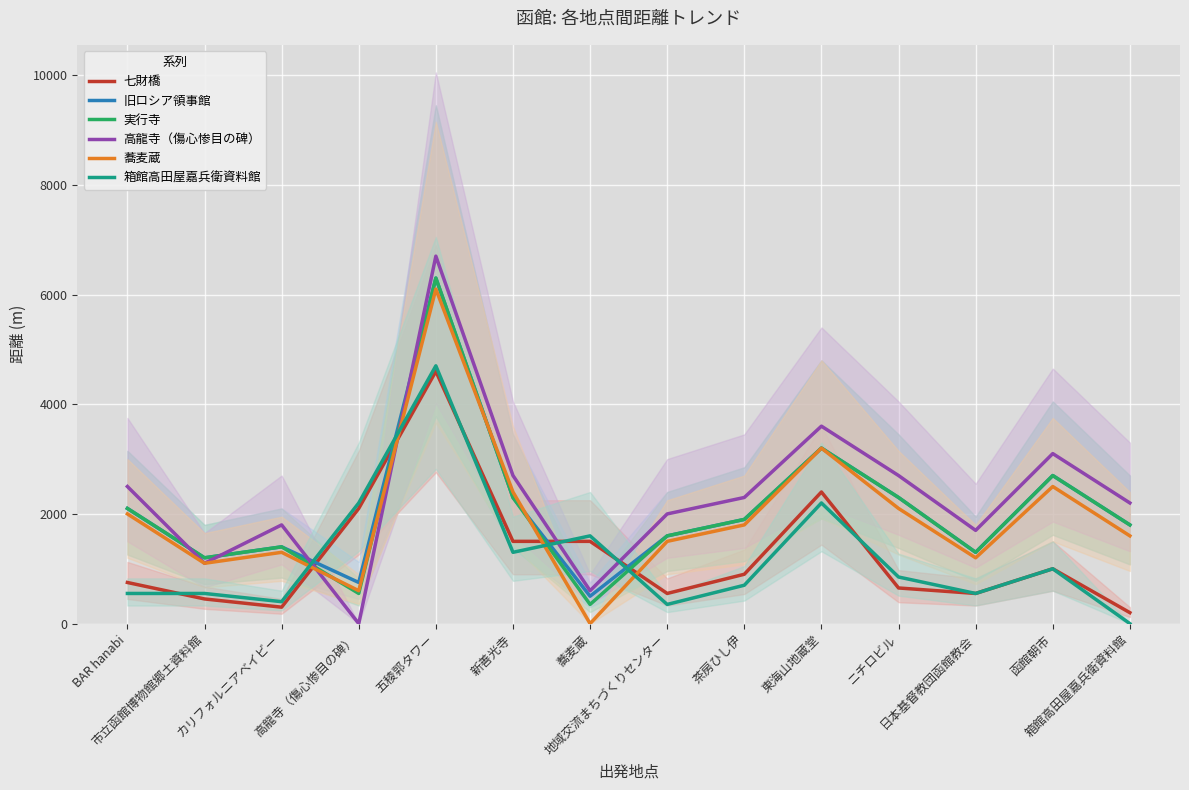

What is the total value across all series at 函館朝市?

13000